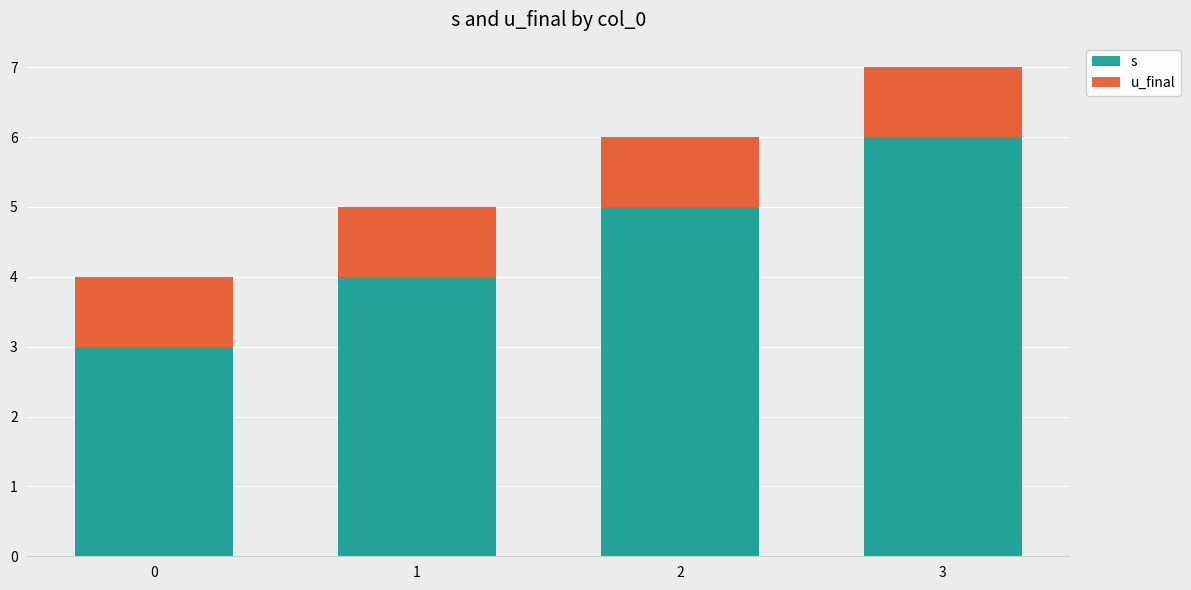

How many bars are there in total?

4